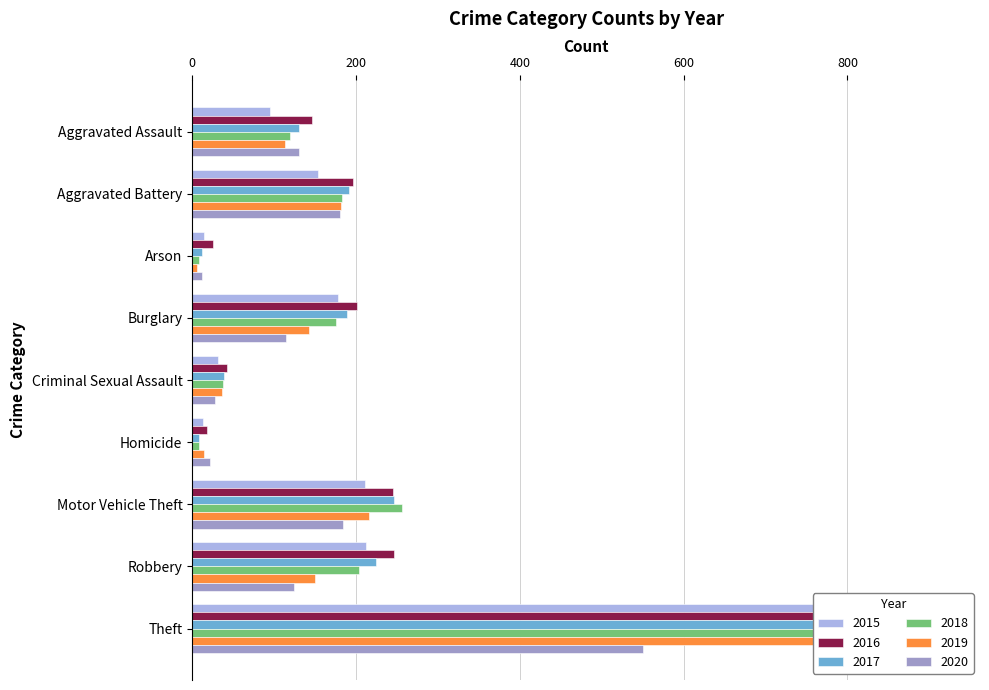

What is the label of the 7th bar from the right?

Arson